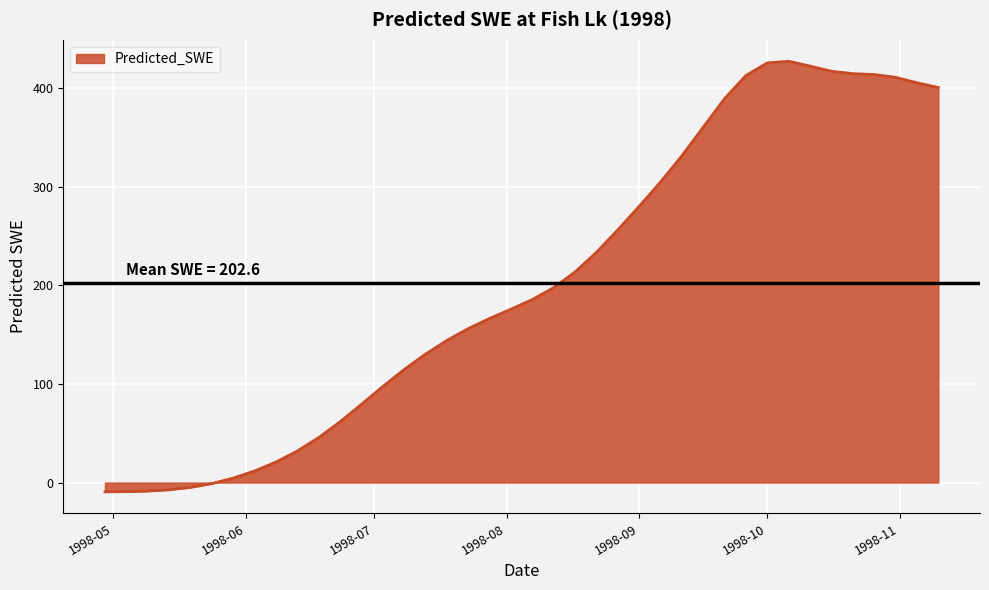

What is the greatest value displayed?

427.3